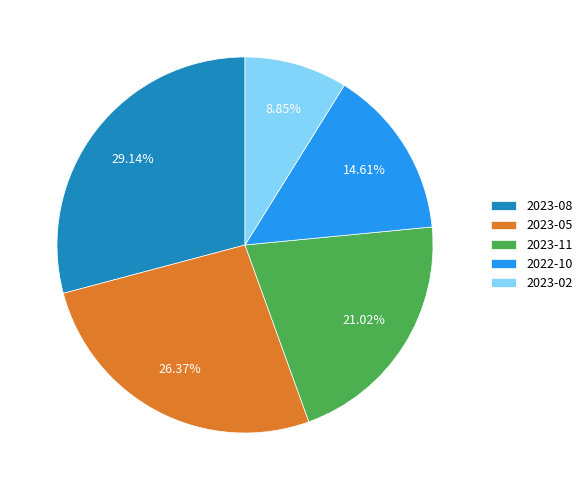

Which category has the biggest portion of the pie?

2023-08